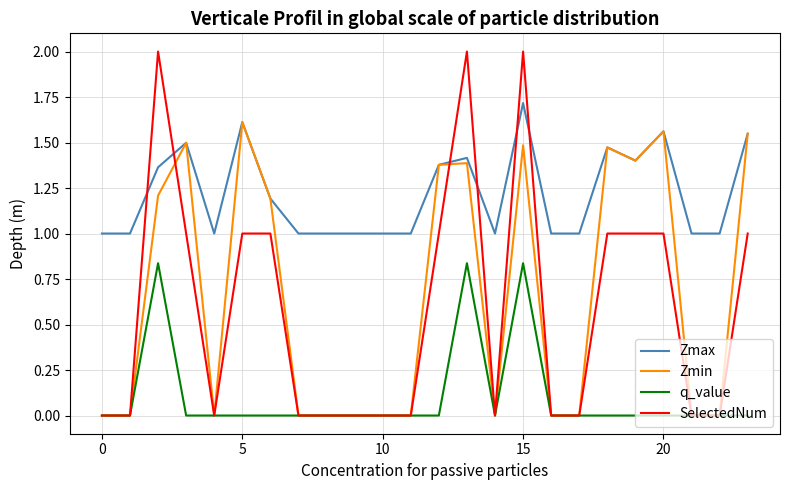

List the series in order of their peak value, highest first.

SelectedNum, Zmax, Zmin, q_value